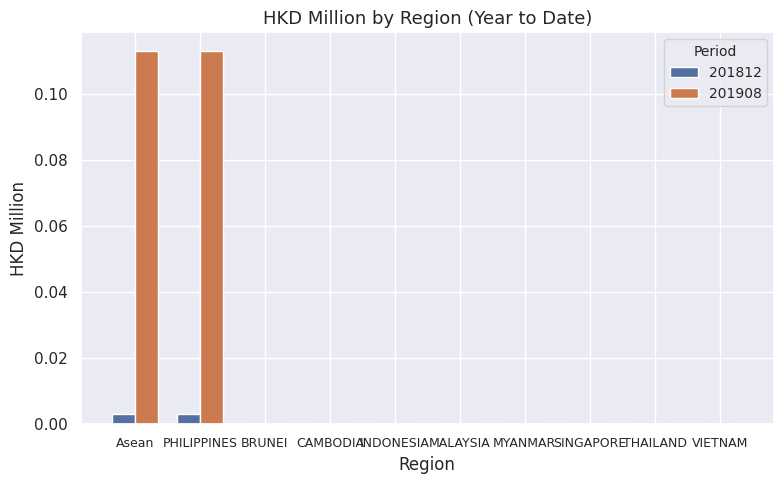

The value of 201812 at PHILIPPINES is 0.0. True or false?

True